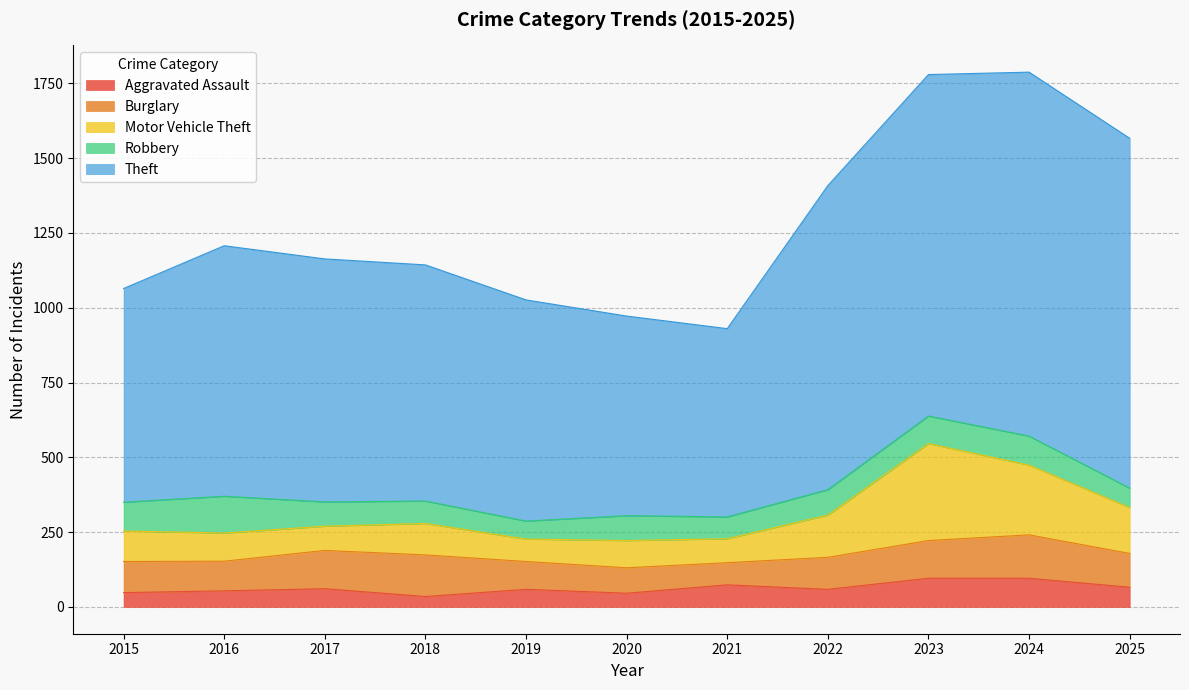

Reading left to right, what are all the values shown in this chart?

Aggravated Assault: 2015=48	2016=54	2017=61	2018=35	2019=59	2020=46	2021=74	2022=59	2023=96	2024=96	2025=66
Burglary: 2015=104	2016=99	2017=128	2018=139	2019=93	2020=85	2021=74	2022=107	2023=126	2024=145	2025=113
Motor Vehicle Theft: 2015=102	2016=94	2017=81	2018=105	2019=75	2020=91	2021=80	2022=141	2023=324	2024=233	2025=153
Robbery: 2015=96	2016=123	2017=81	2018=75	2019=60	2020=83	2021=73	2022=85	2023=92	2024=97	2025=65
Theft: 2015=714	2016=837	2017=812	2018=789	2019=739	2020=667	2021=629	2022=1016	2023=1141	2024=1216	2025=1169